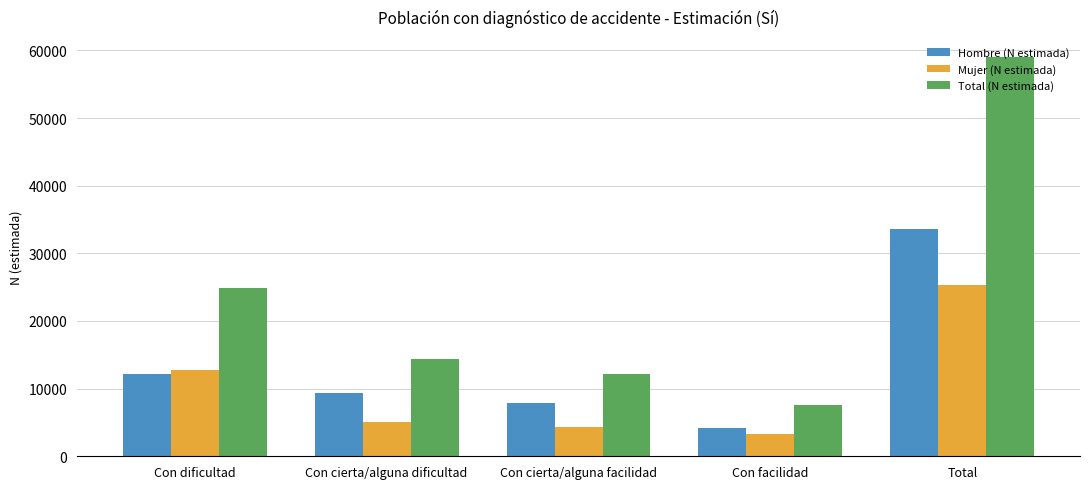

How many data points does each series have?

5